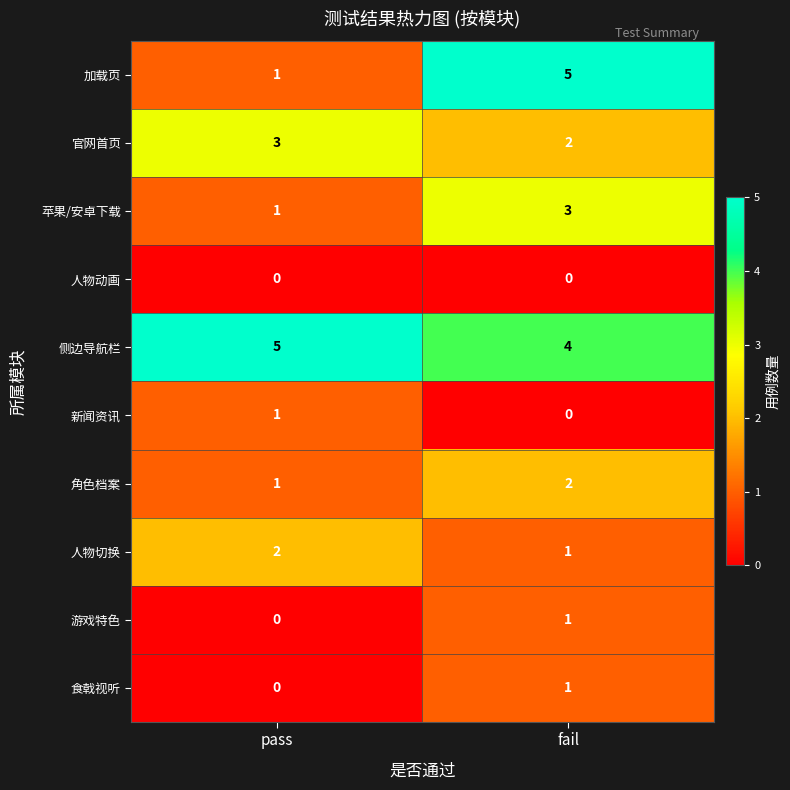

Count the number of data series in this chart.

10